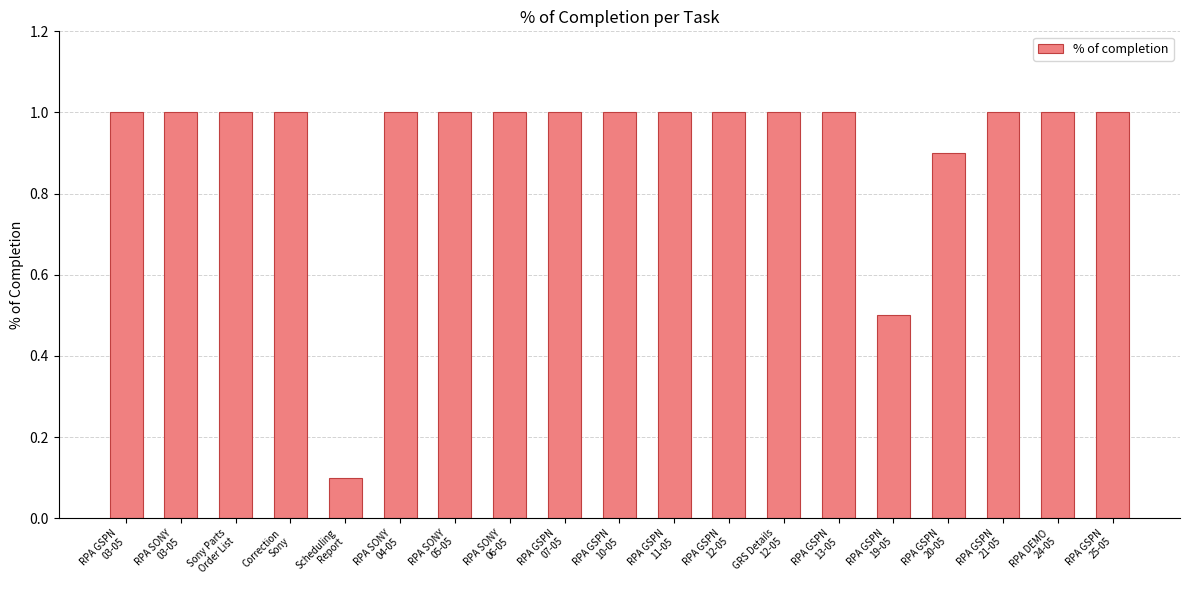

At which category does the chart reach its minimum across all series?

Scheduling
Report